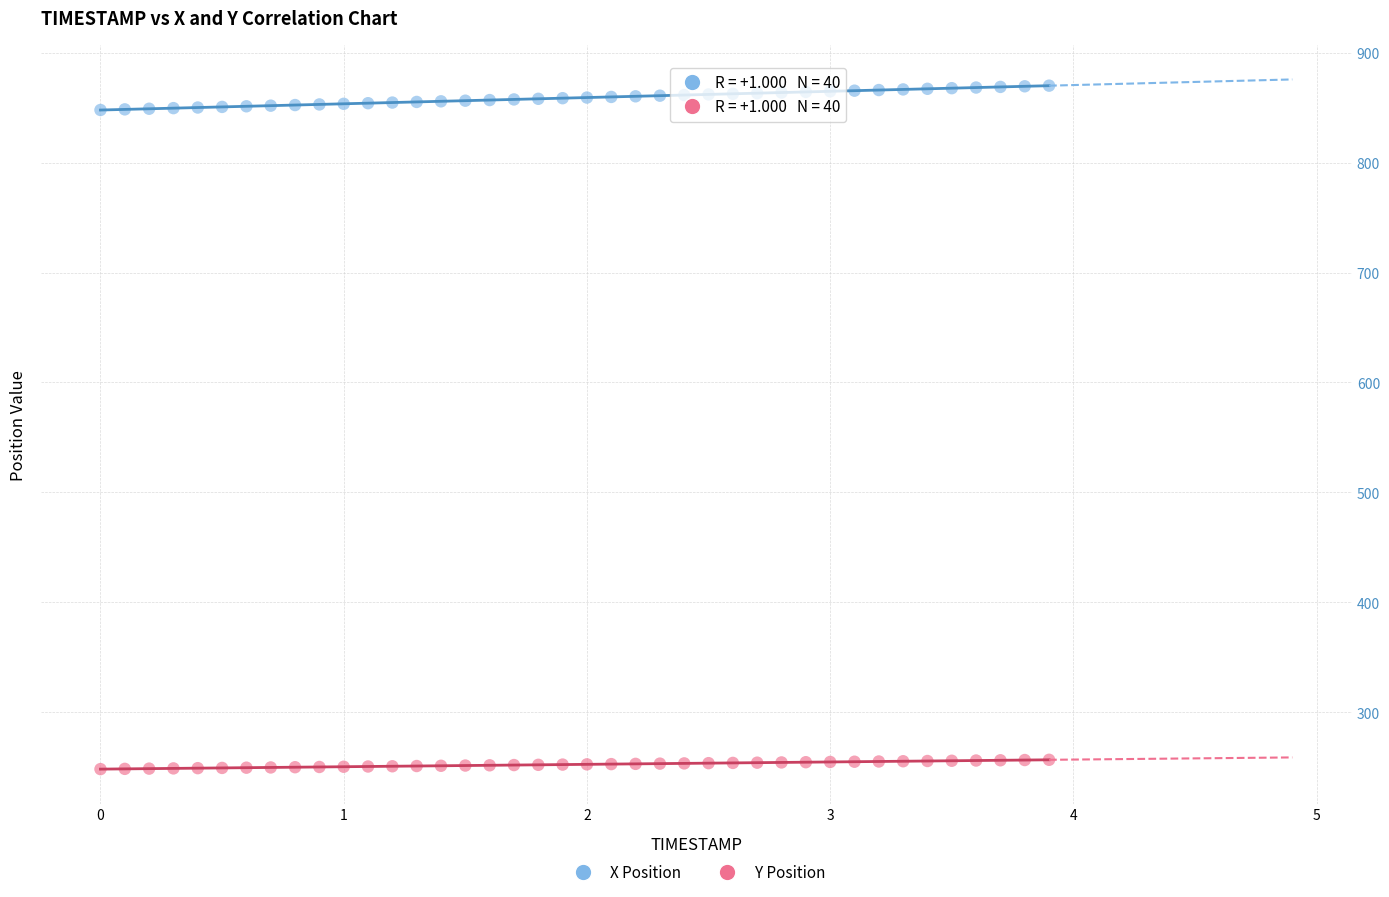

Which series reaches the minimum Y coordinate?

Y Position